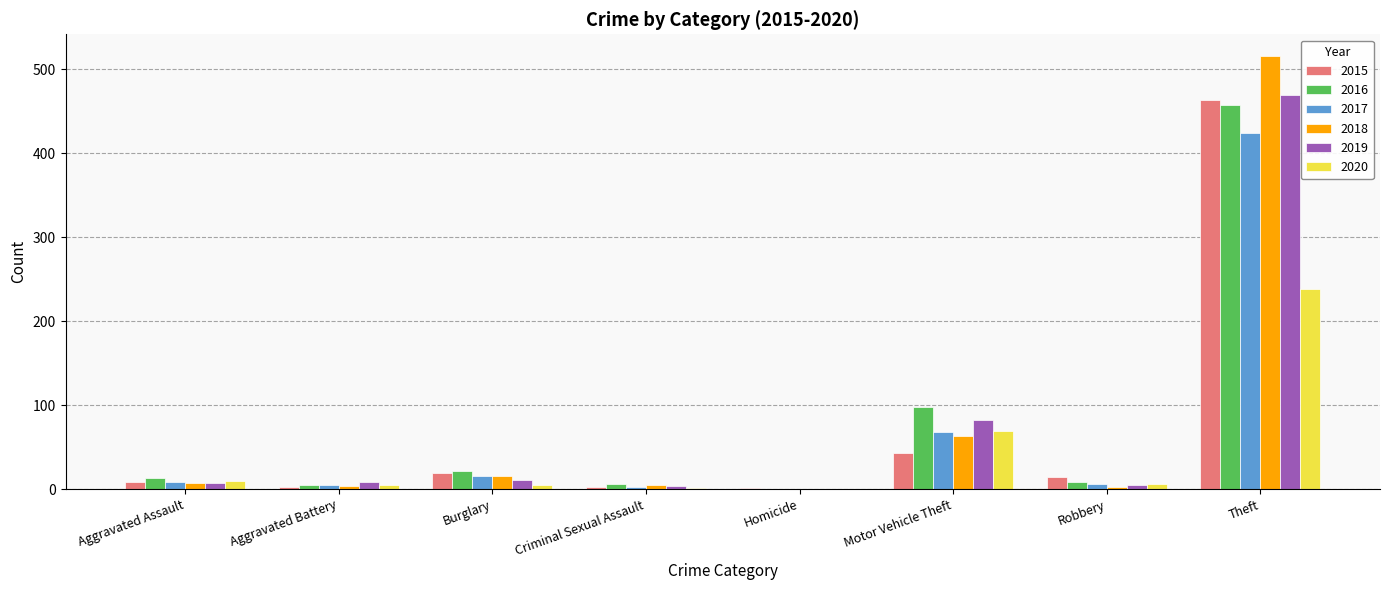

At which label does 2016 reach its peak?

Theft